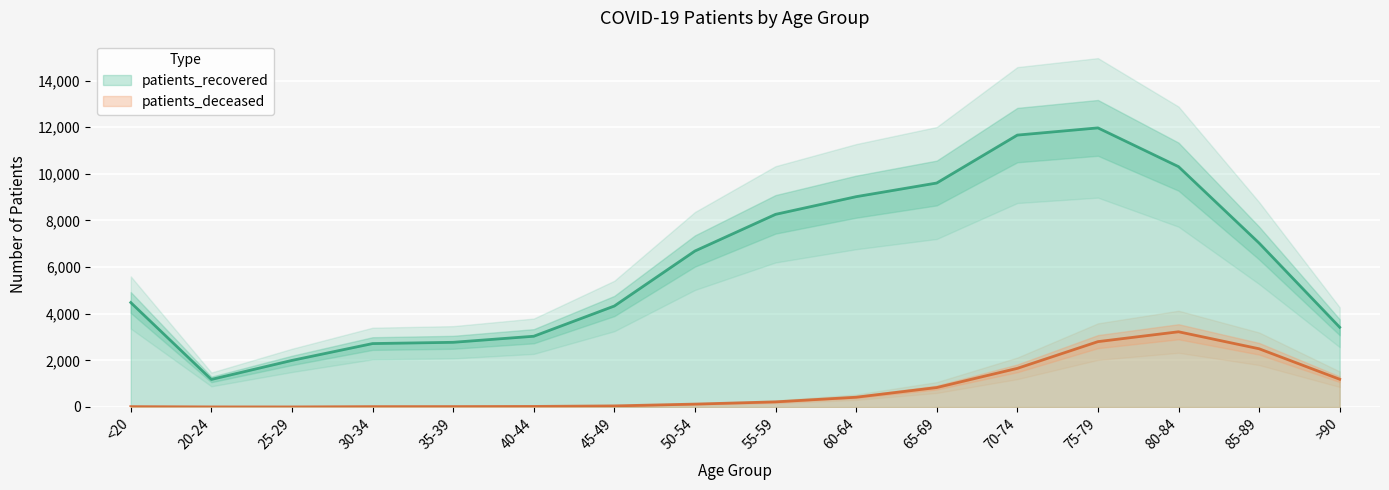

Reading left to right, extract all data points from this chart.

patients_recovered: <20=4480	20-24=1182	25-29=1998	30-34=2720	35-39=2774	40-44=3034	45-49=4331	50-54=6690	55-59=8262	60-64=9020	65-69=9606	70-74=11661	75-79=11970	80-84=10308	85-89=7030	>90=3419
patients_deceased: <20=16	20-24=4	25-29=3	30-34=16	35-39=18	40-44=24	45-49=47	50-54=124	55-59=220	60-64=419	65-69=834	70-74=1657	75-79=2803	80-84=3226	85-89=2497	>90=1190